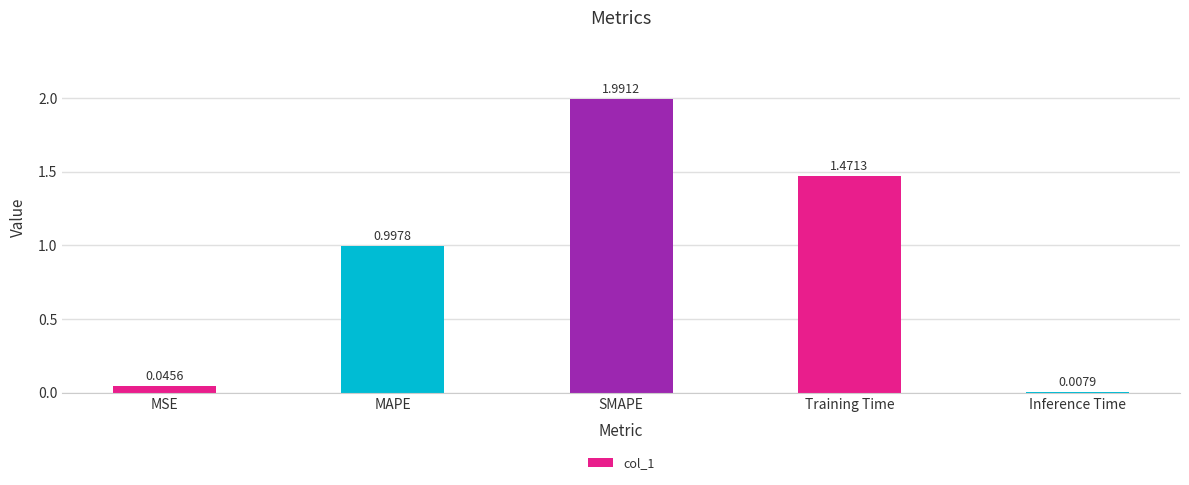

Count the number of data series in this chart.

1